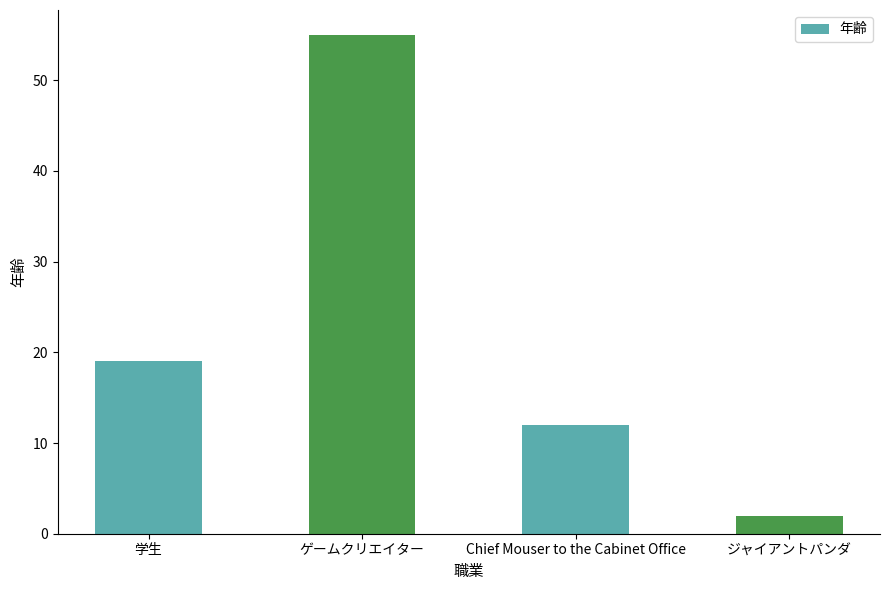

What is the minimum value shown in the chart?

2